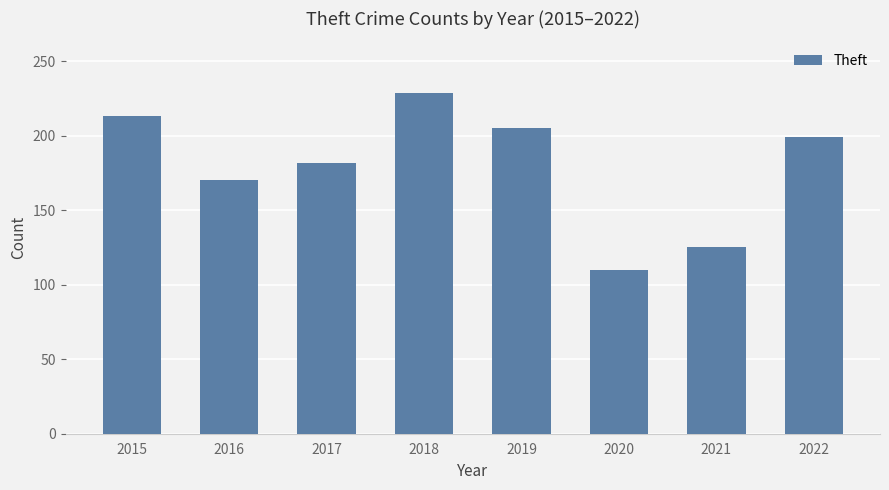

What is the approximate value at 2017, to the nearest 50?

200